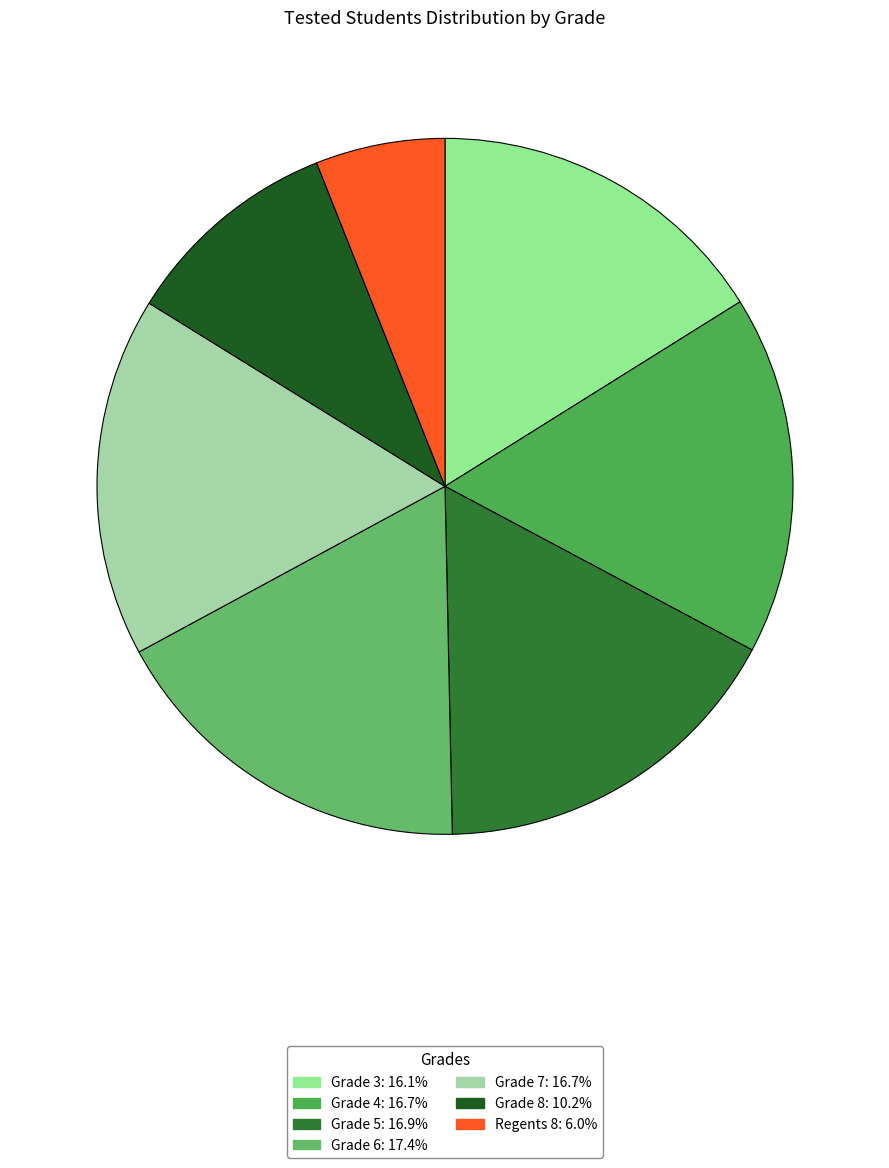

Rank the categories by value from highest to lowest.

Grade 6, Grade 5, Grade 7, Grade 4, Grade 3, Grade 8, Regents 8